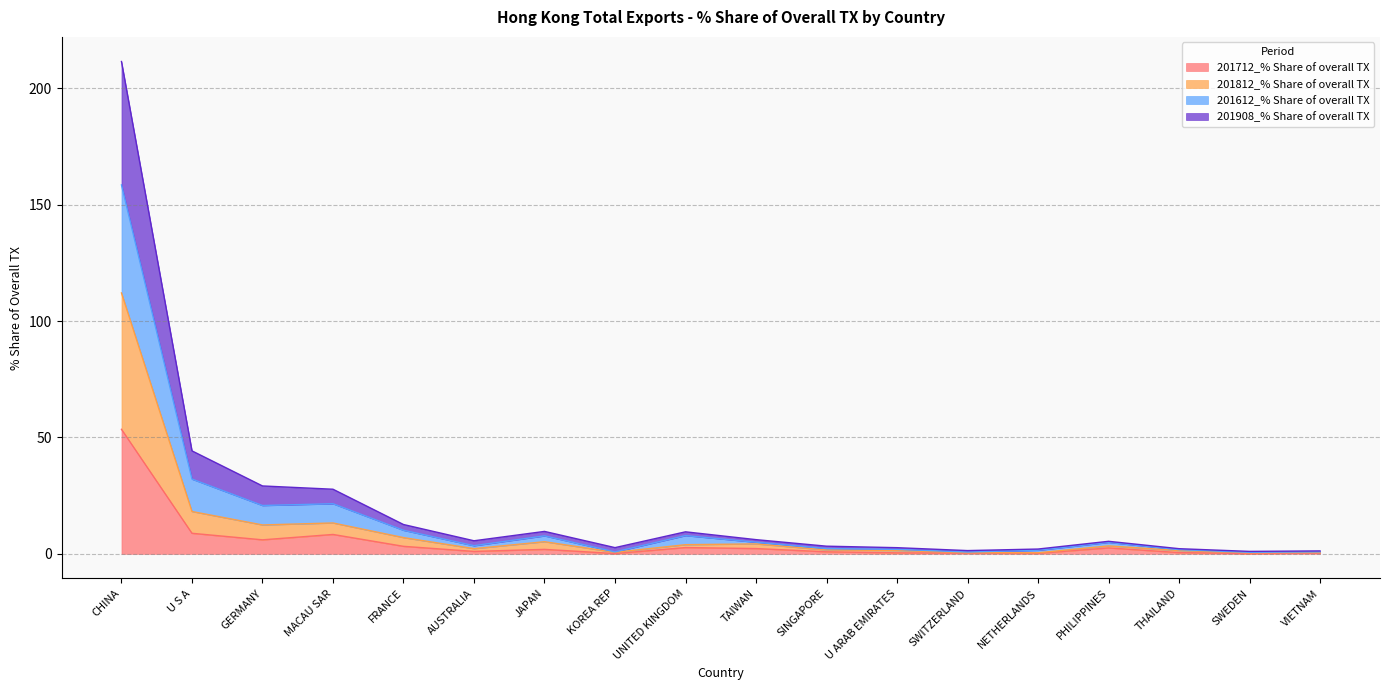

What is the highest value of the 201712_% Share of overall TX series?

53.5